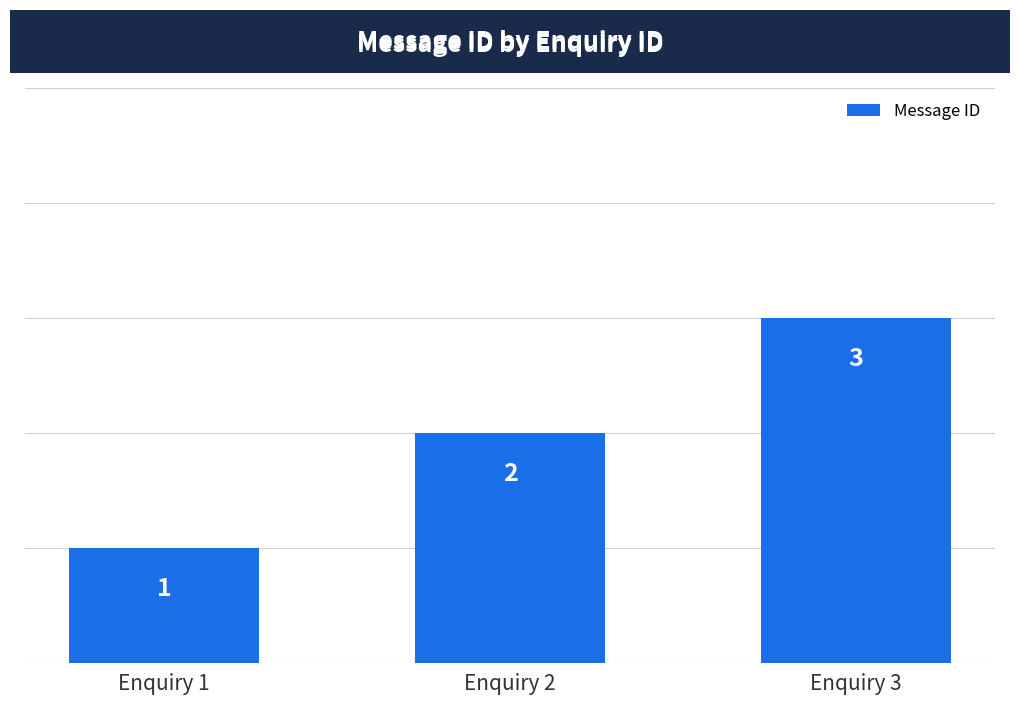

Which has a higher value, Enquiry 1 or Enquiry 2?

Enquiry 2